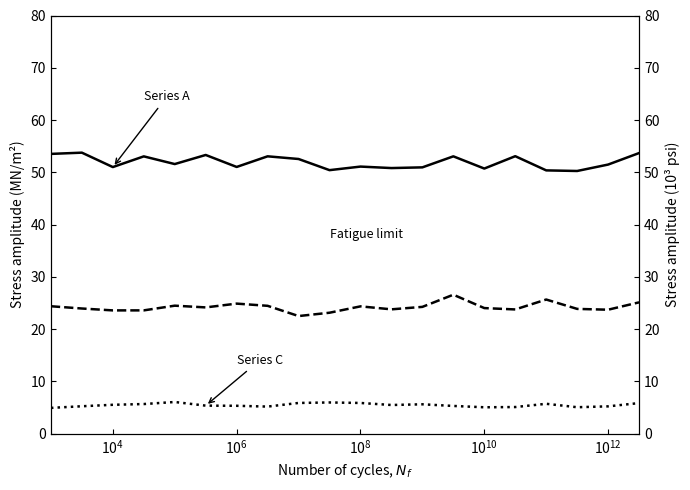

Is this an area chart (filled region under the line)?

No